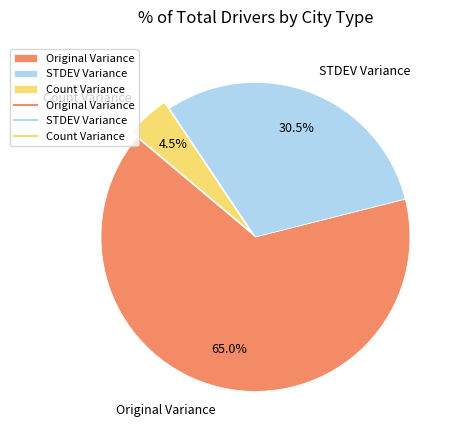

To the nearest percent, what percentage of the pie is Original Variance?

65%